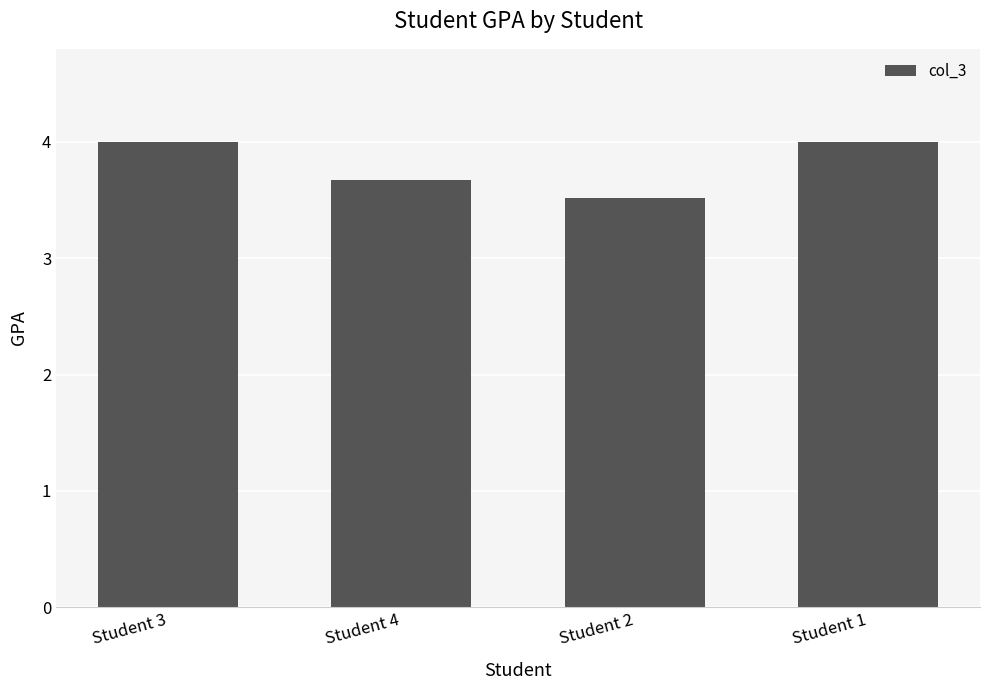

What is the sum of the values at Student 2 and Student 3?

7.5